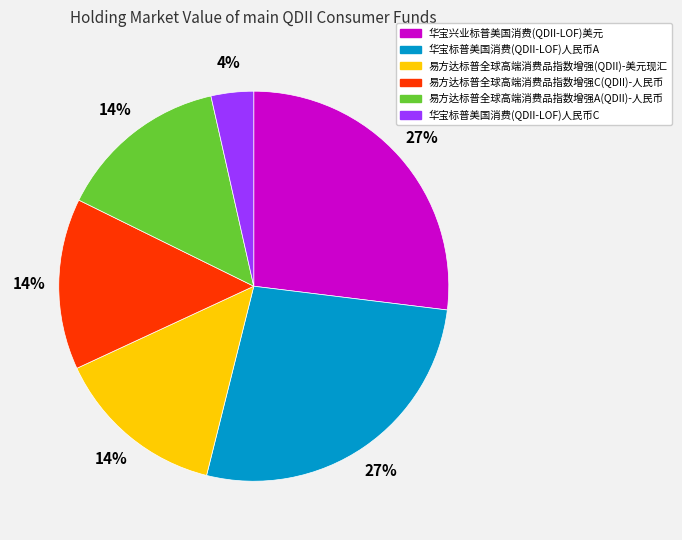

How many slices are in this pie chart?

6